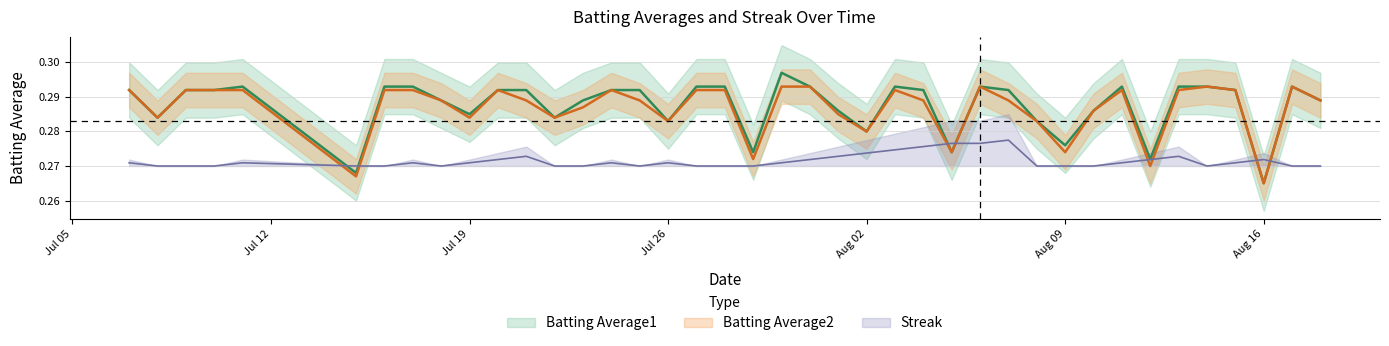

Reading right to left, transcribe all the data shown in this chart.

Batting Average1: 0.3	0.3	0.3	0.3	0.3	0.3	0.3	0.3	0.3	0.3	0.3	0.3	0.3	0.3	0.3	0.3	0.3	0.3	0.3	0.3	0.3	0.3	0.3	0.3	0.3	0.3	0.3	0.3	0.3	0.3	0.3	0.3	0.3	0.3	0.3	0.3	0.3	0.3	0.3	0.3
Batting Average2: 0.3	0.3	0.3	0.3	0.3	0.3	0.3	0.3	0.3	0.3	0.3	0.3	0.3	0.3	0.3	0.3	0.3	0.3	0.3	0.3	0.3	0.3	0.3	0.3	0.3	0.3	0.3	0.3	0.3	0.3	0.3	0.3	0.3	0.3	0.3	0.3	0.3	0.3	0.3	0.3
Streak: 0.3	0.3	0.3	0.3	0.3	0.3	0.3	0.3	0.3	0.3	0.3	0.3	0.3	0.3	0.3	0.3	0.3	0.3	0.3	0.3	0.3	0.3	0.3	0.3	0.3	0.3	0.3	0.3	0.3	0.3	0.3	0.3	0.3	0.3	0.3	0.3	0.3	0.3	0.3	0.3